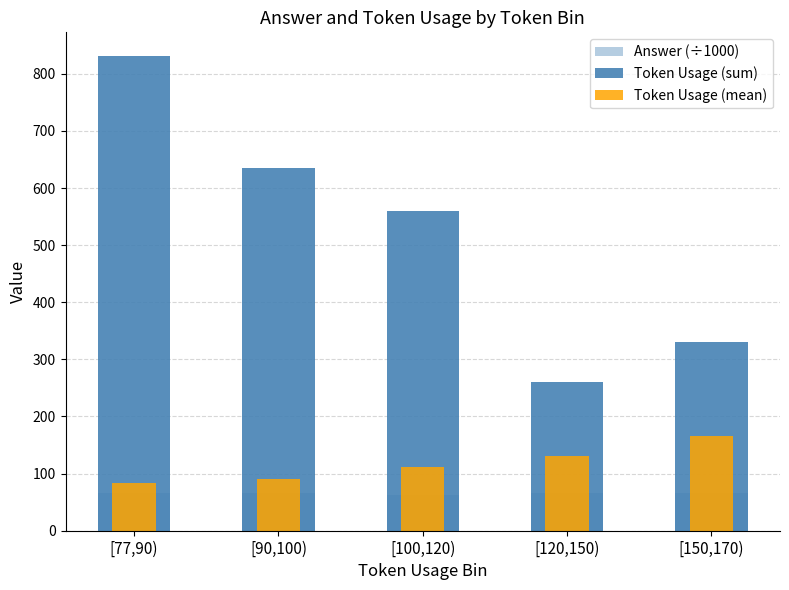

Which series has the largest range (max minus min)?

Token Usage (sum)